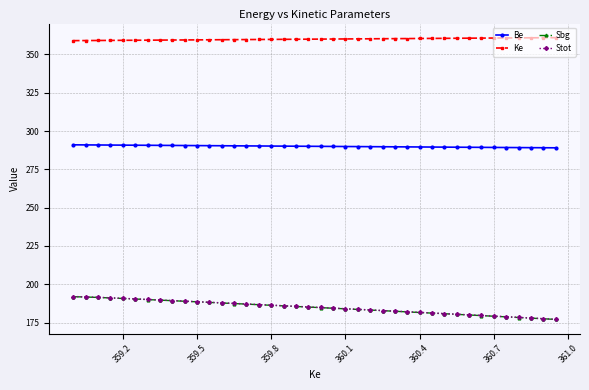

Which series has the largest total across all categories?

Ke